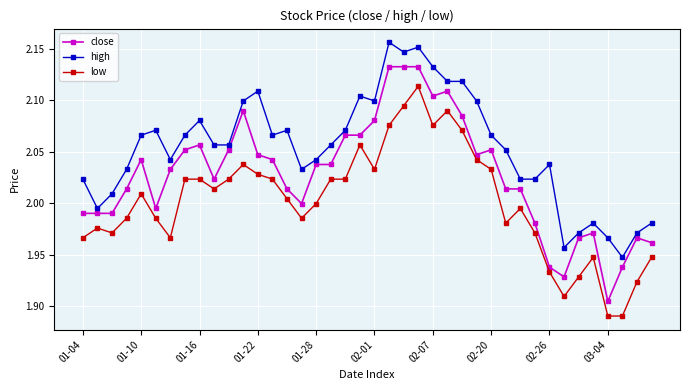

True or false: low and high intersect in this chart.

False